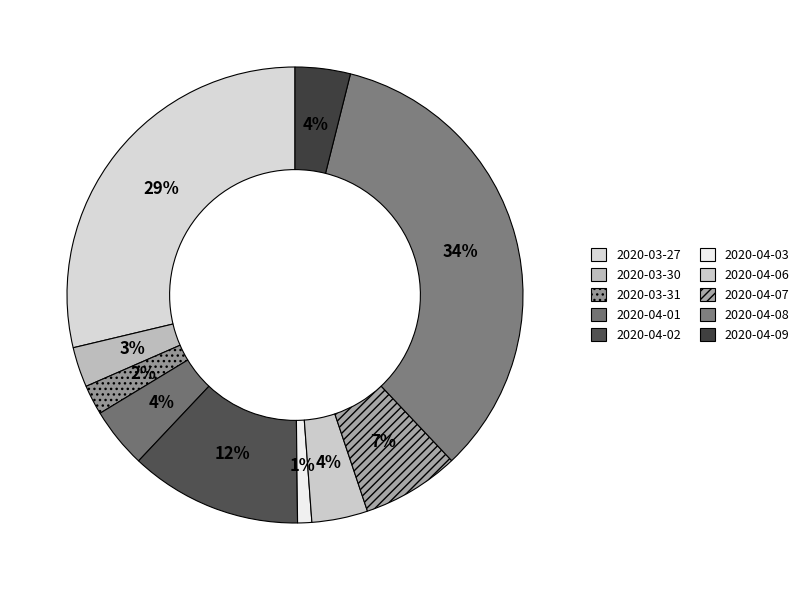

Which slice is the smallest?

2020-04-03